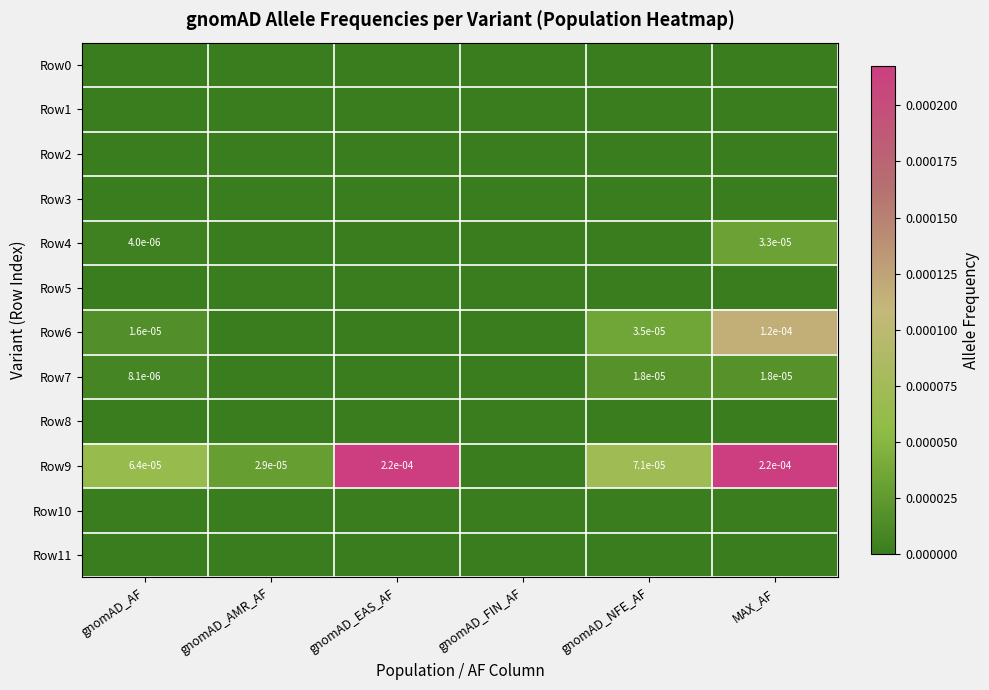

The value of Row9 at gnomAD_AMR_AF is 0.0. True or false?

True